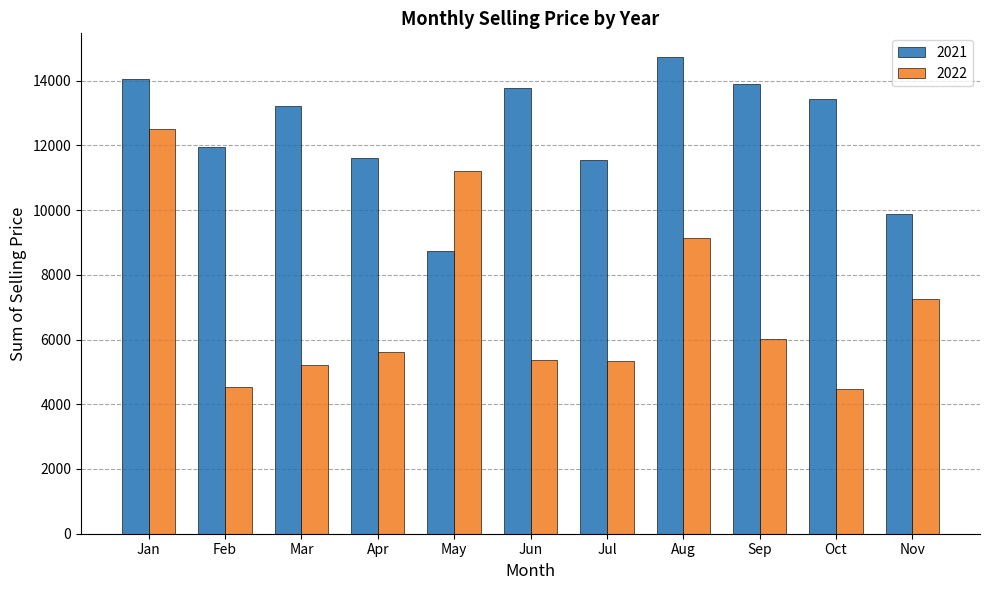

How many data points in 2022 are less than 5626?

5